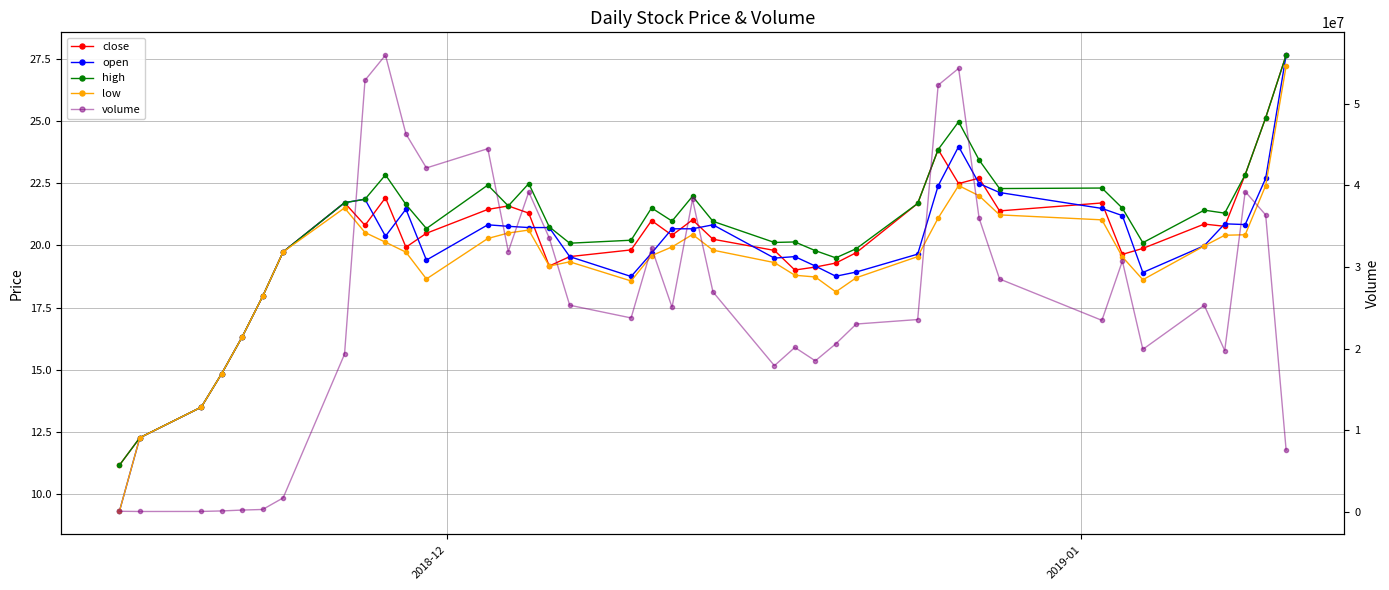

What is the highest value of the open series?

27.7